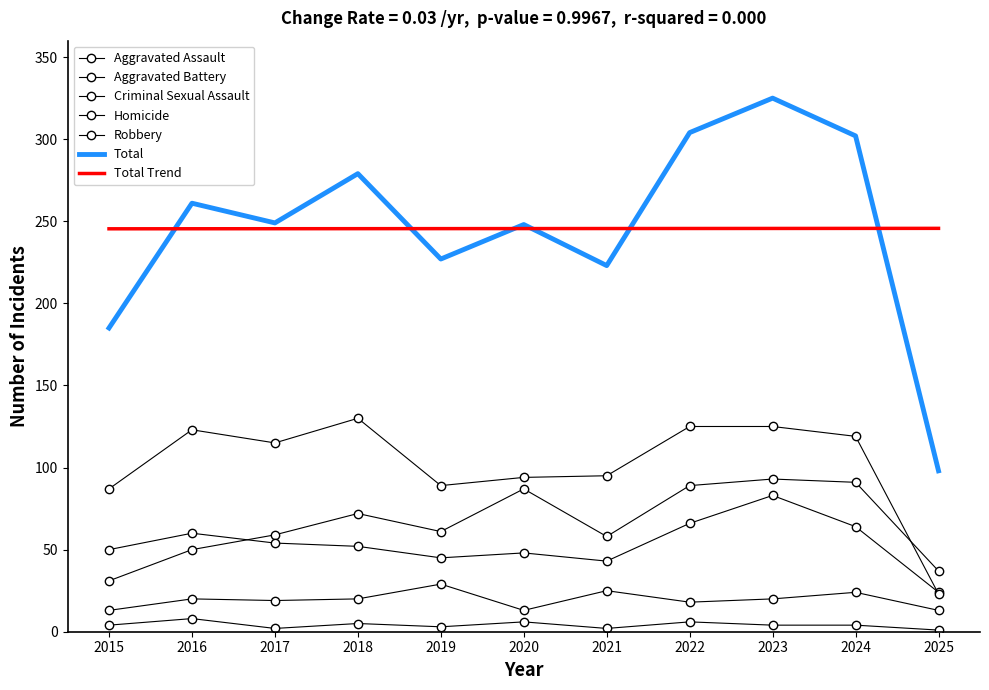

What is the smallest value displayed?

1